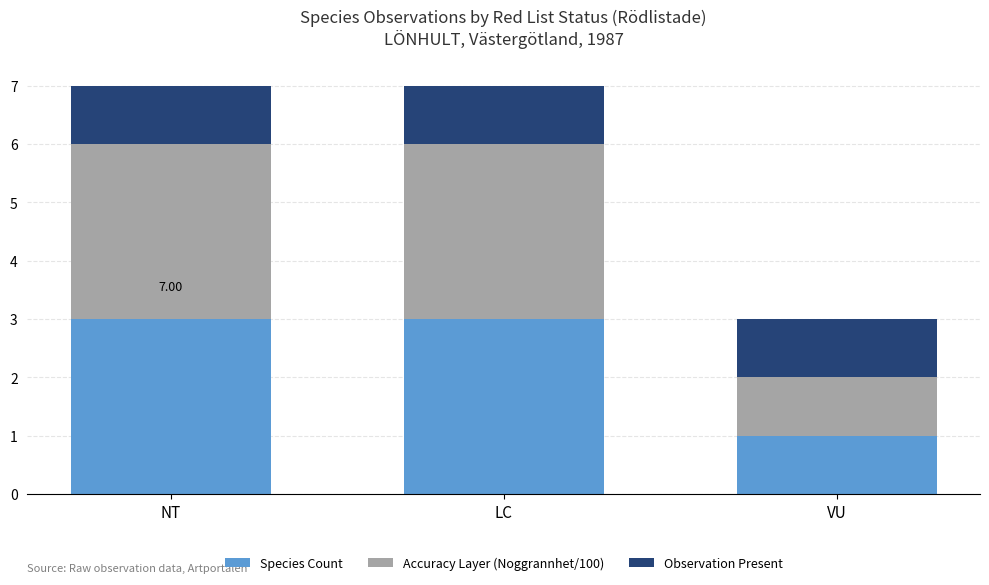

What is the total value across all series at LC?

7